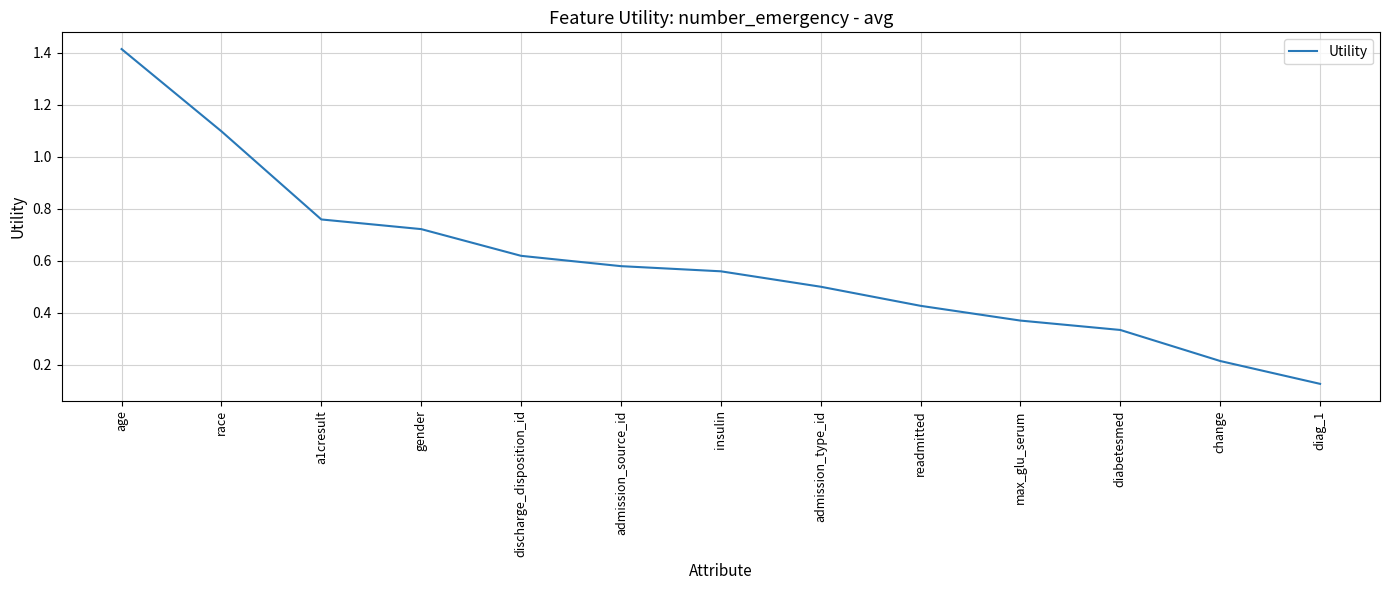

Is it true that the value at a1cresult is 0.4?

False